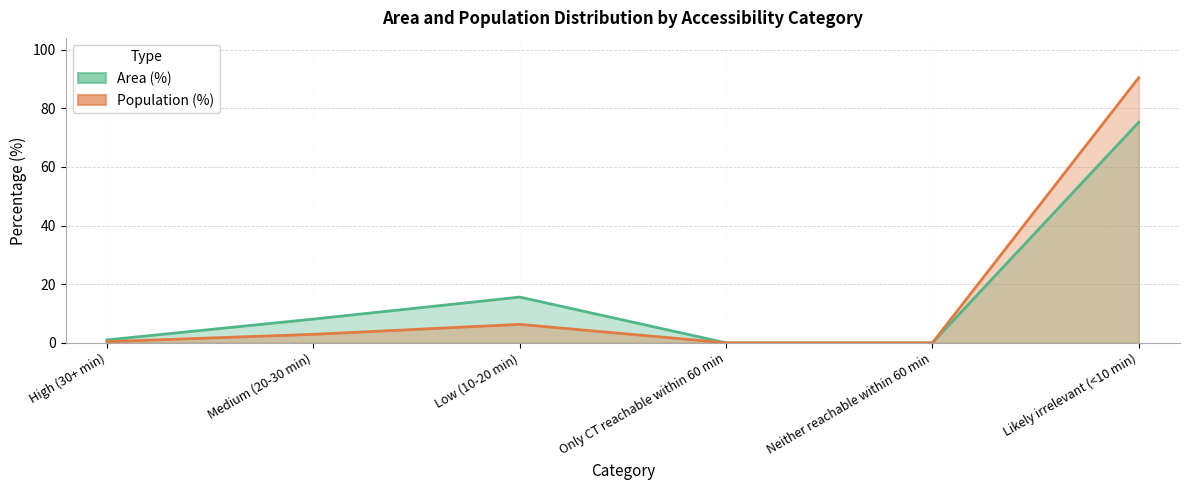

Where is Area (%) nearest to the value 37?

Low (10-20 min)